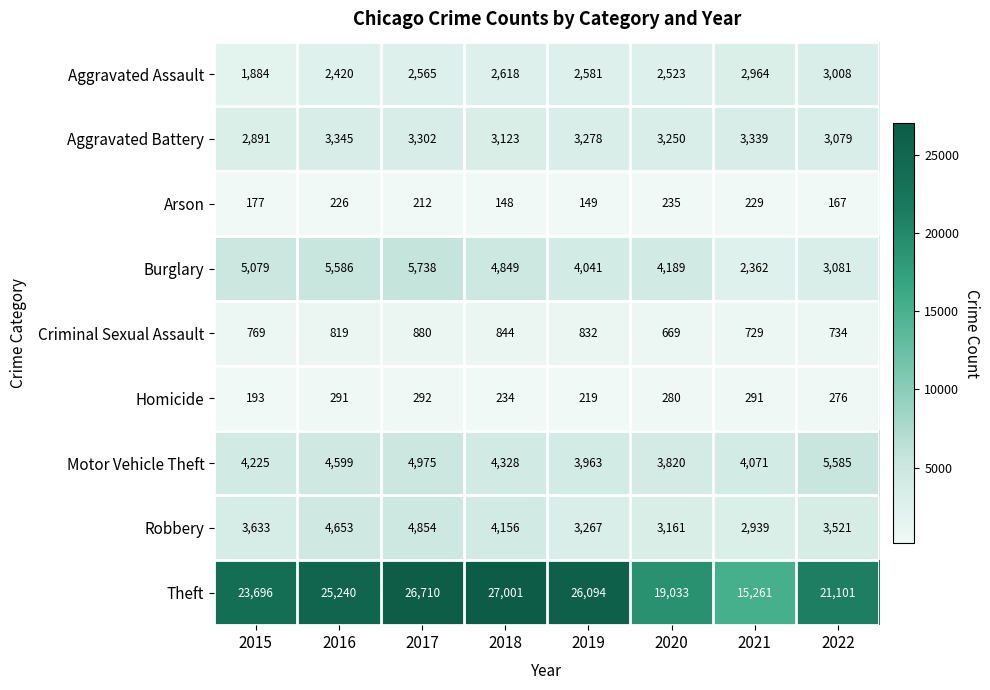

Rank the series by their maximum value, from highest to lowest.

Theft, Burglary, Motor Vehicle Theft, Robbery, Aggravated Battery, Aggravated Assault, Criminal Sexual Assault, Homicide, Arson